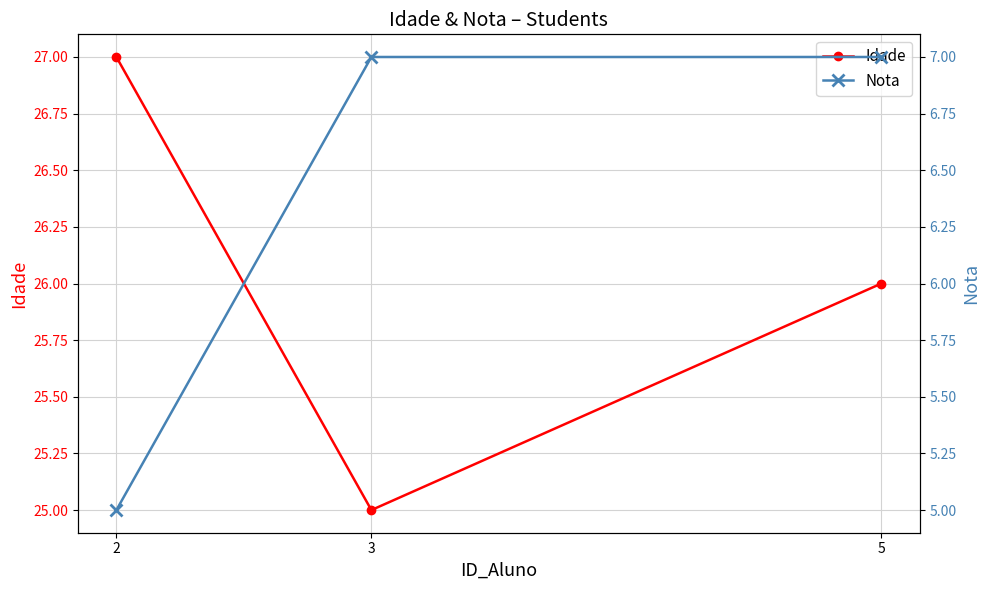

Is this an area chart (filled region under the line)?

No